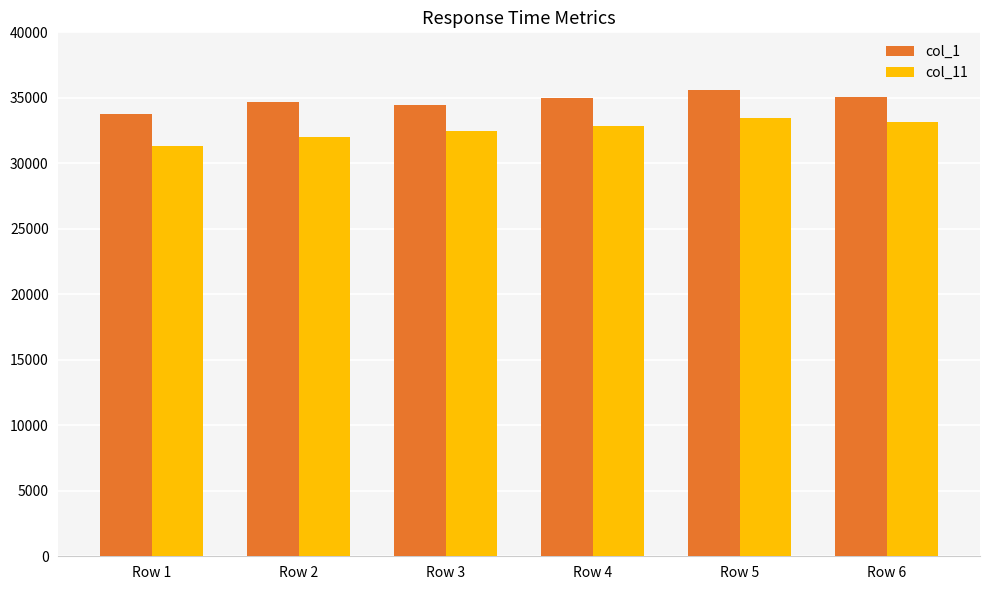

What is the spread (max minus min) of values at Row 2?

2688